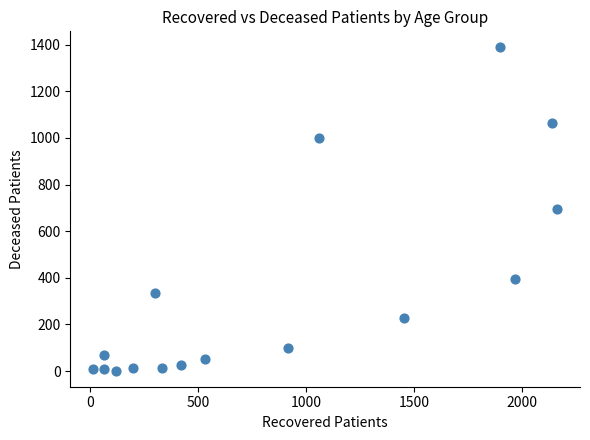

What is the range of Y values (max minus min)?

1386